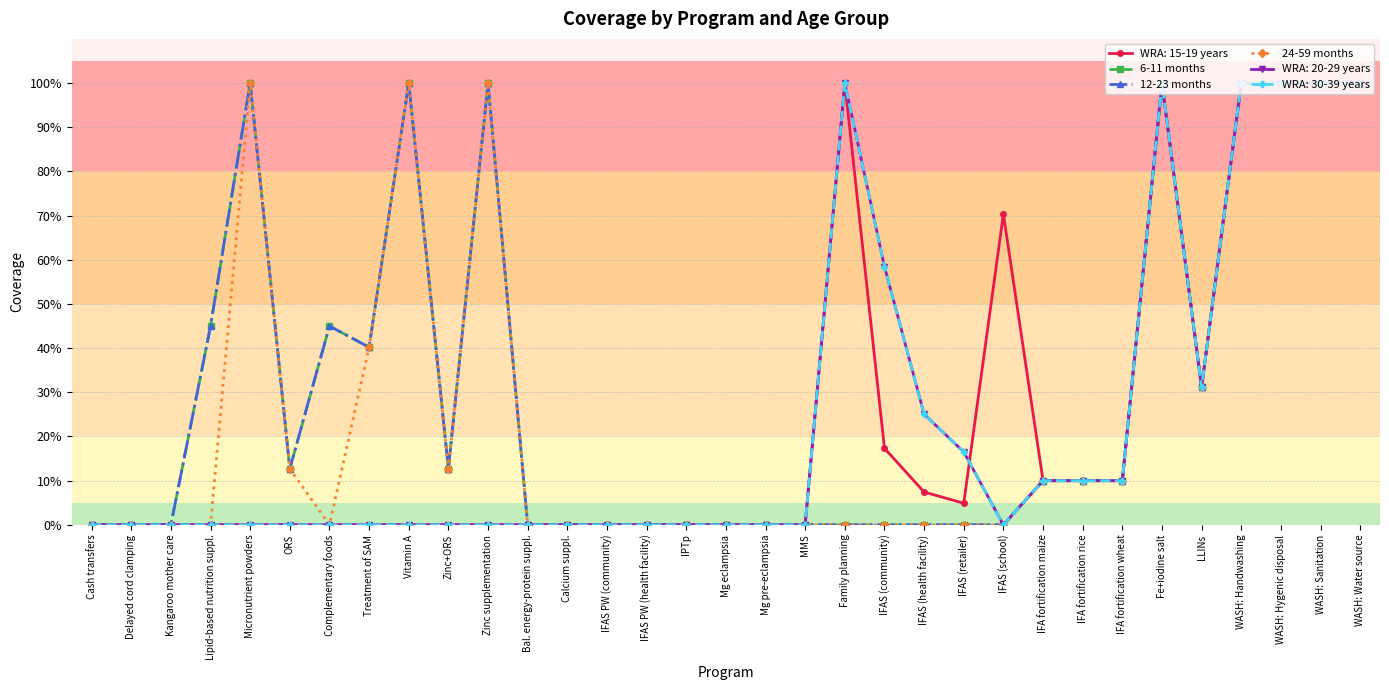

Does the chart have visible grid lines?

Yes